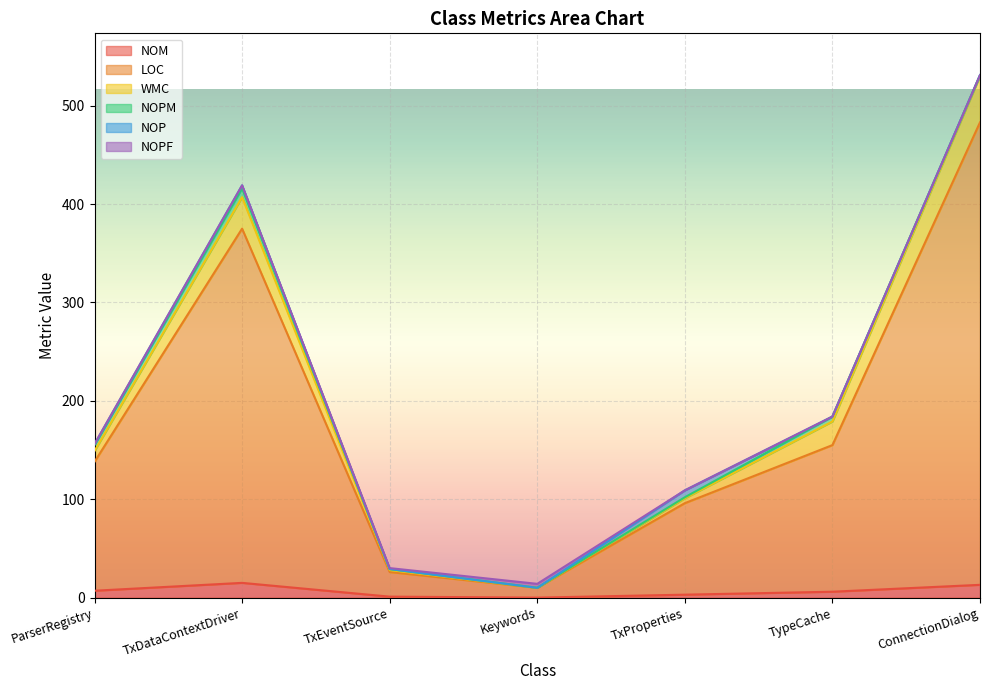

At which category does NOPF reach its first local peak?

Keywords